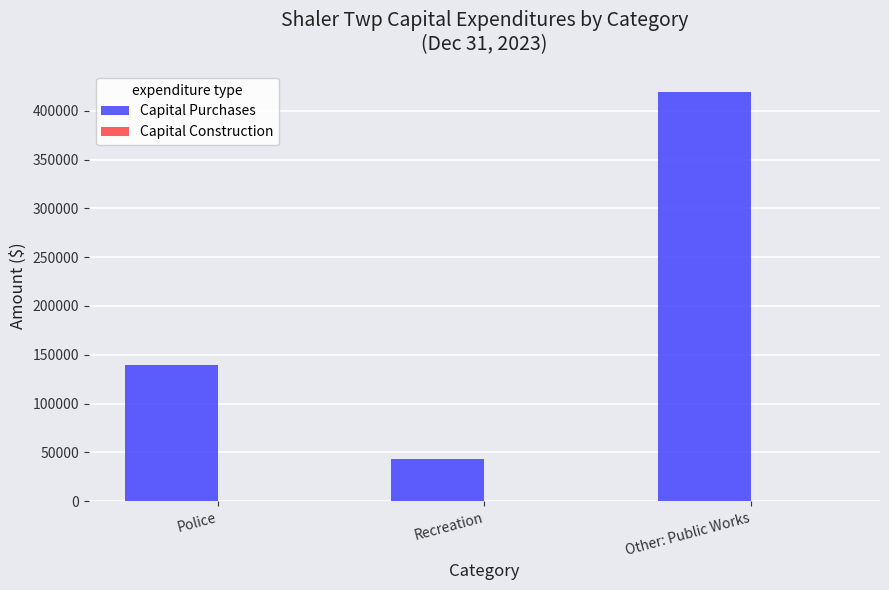

Where is the data nearest to the value 231482?

Police